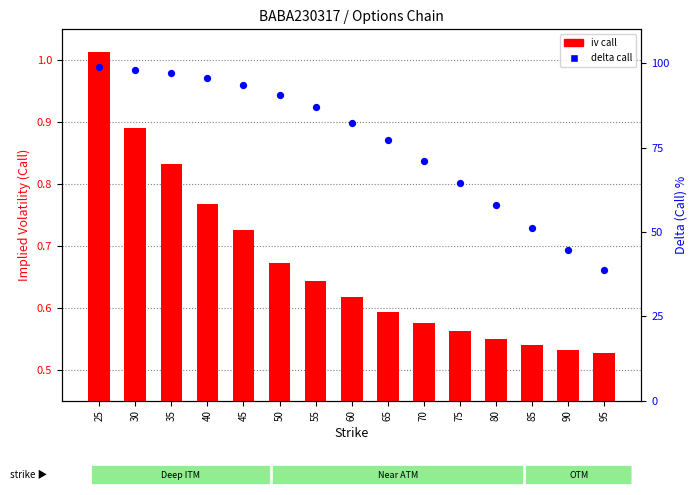

Which series reaches the minimum Y coordinate?

delta (call)